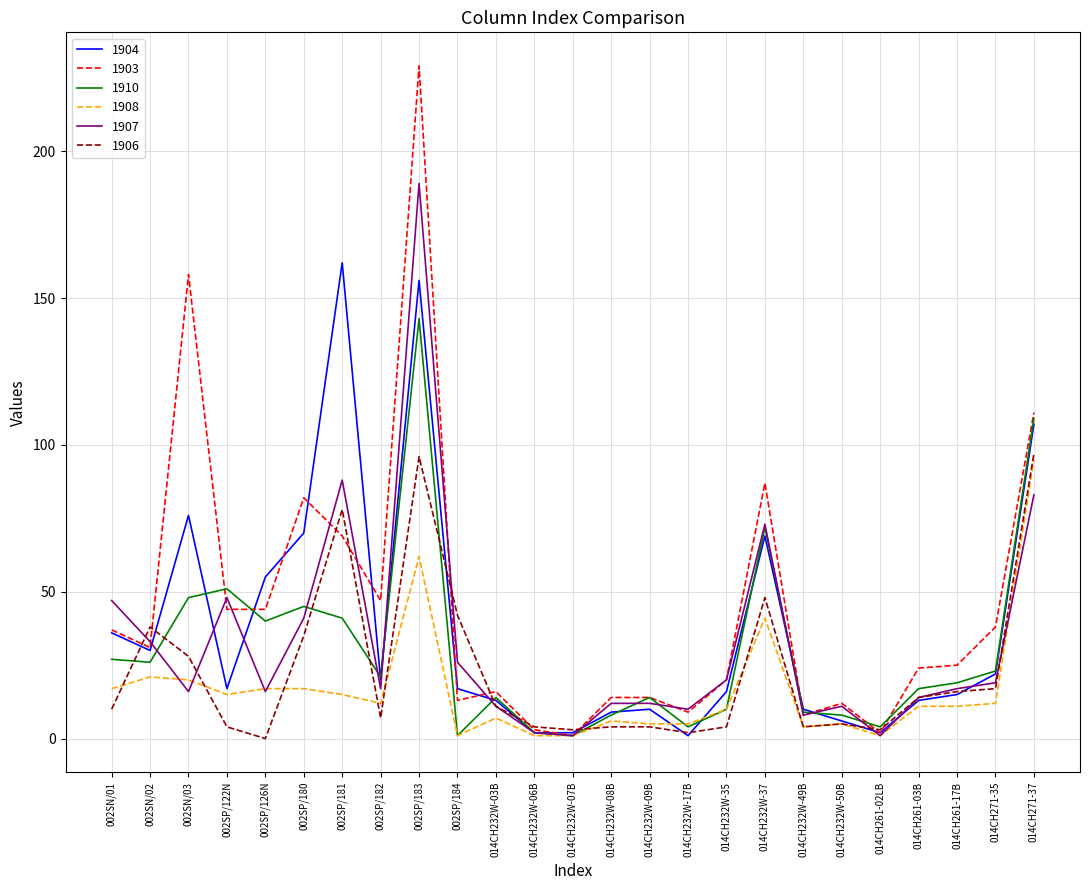

Is it true that 1903 equals 380 at 002SP/183?

False